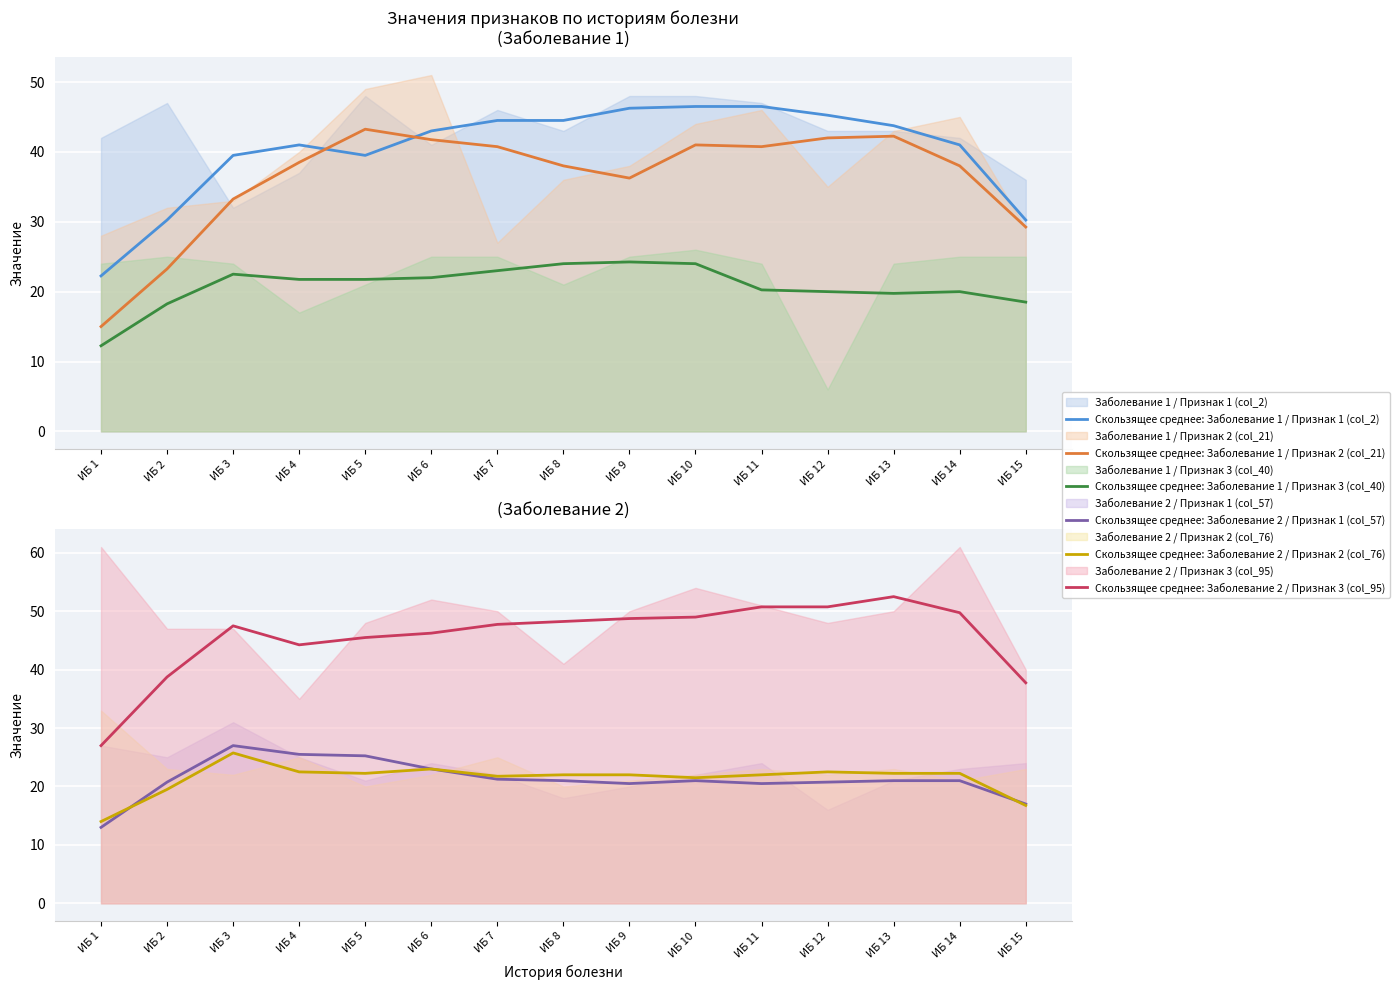

Count the number of categories in the chart.

15